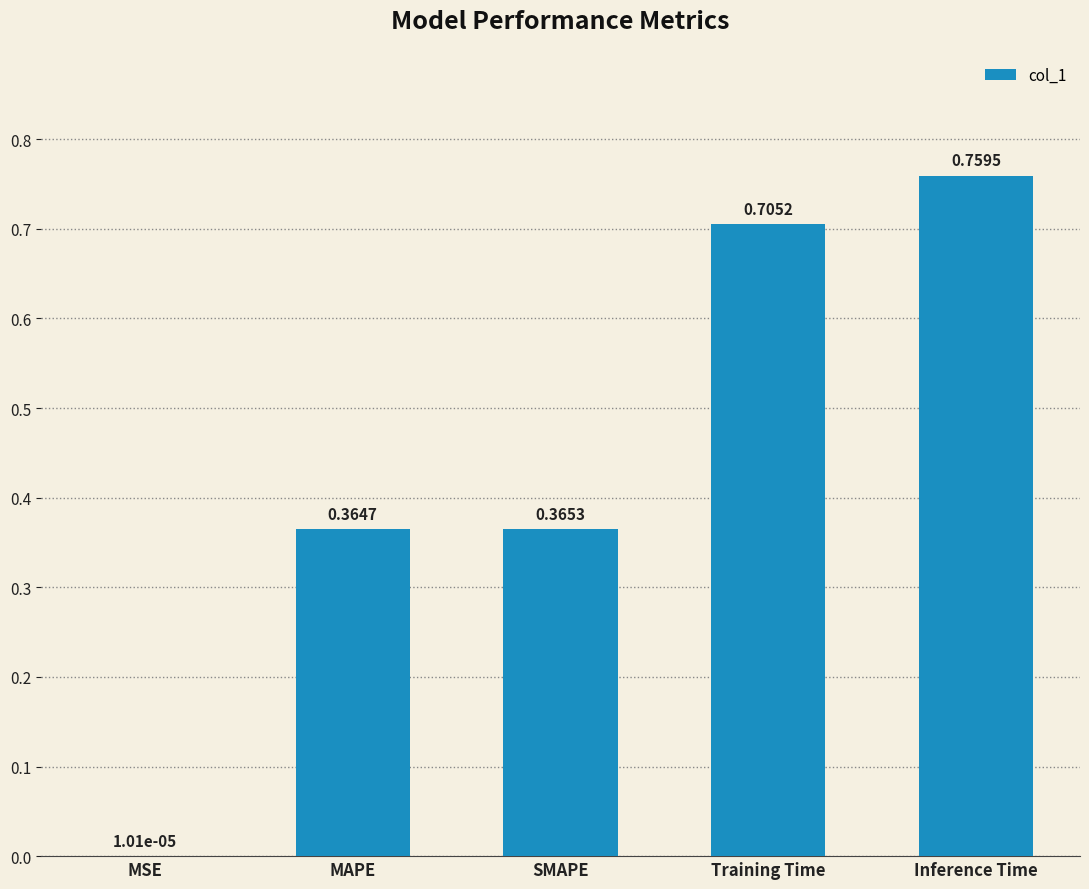

What is the sum of all values?

2.2